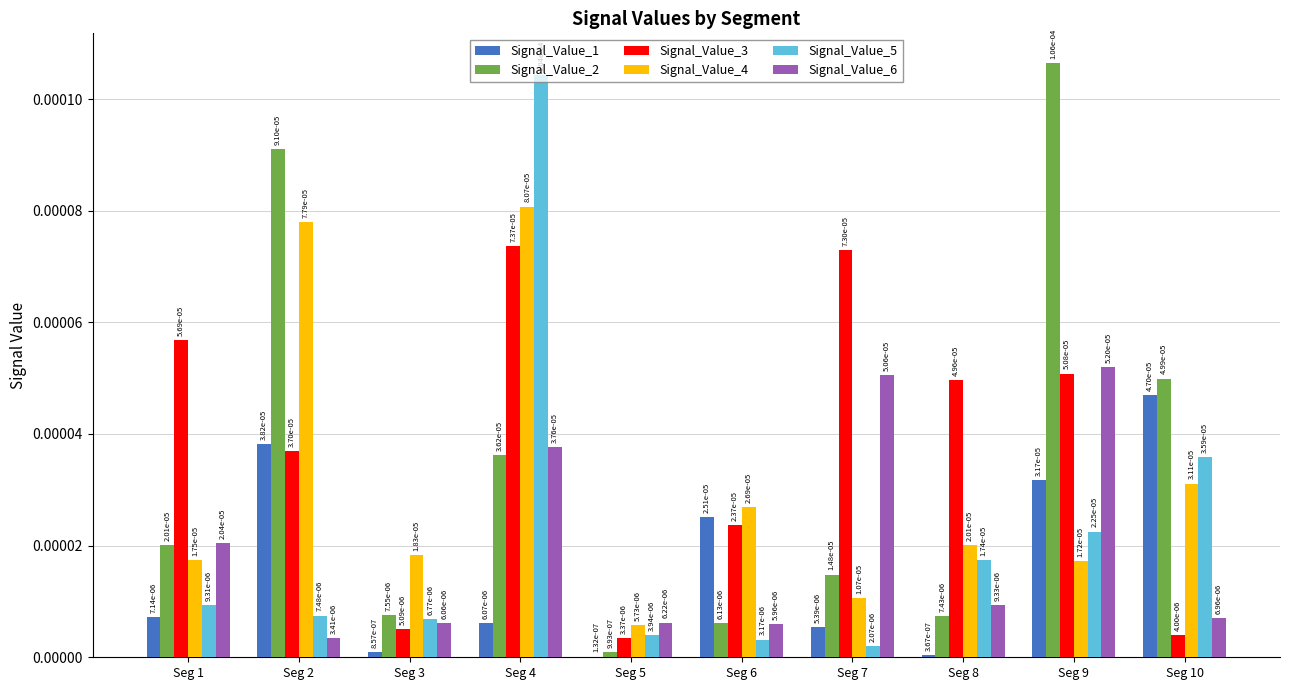

How many groups of bars are there?

10